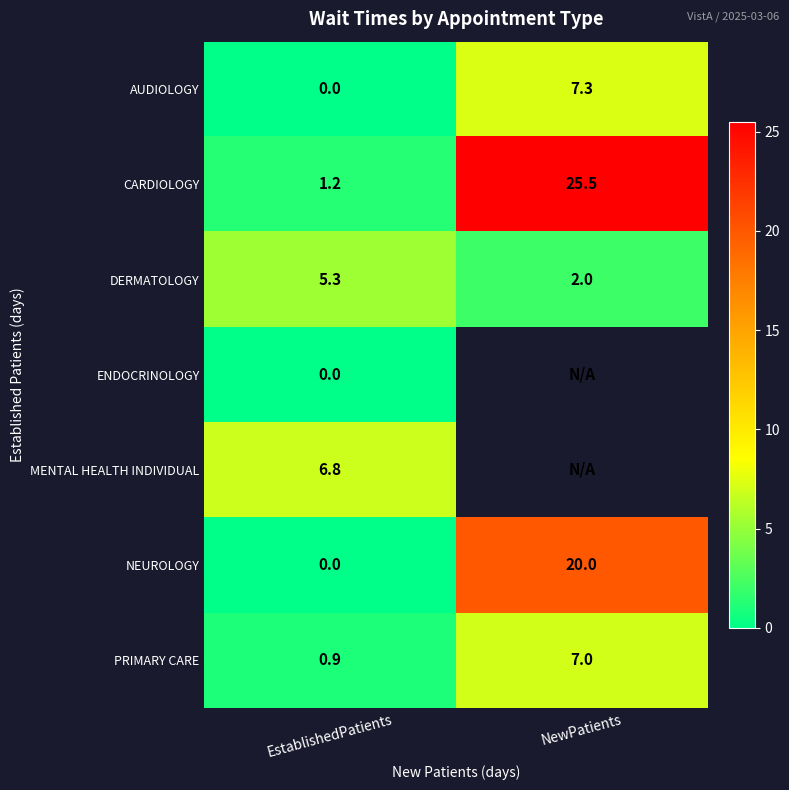

What is the minimum value for DERMATOLOGY?

2.0